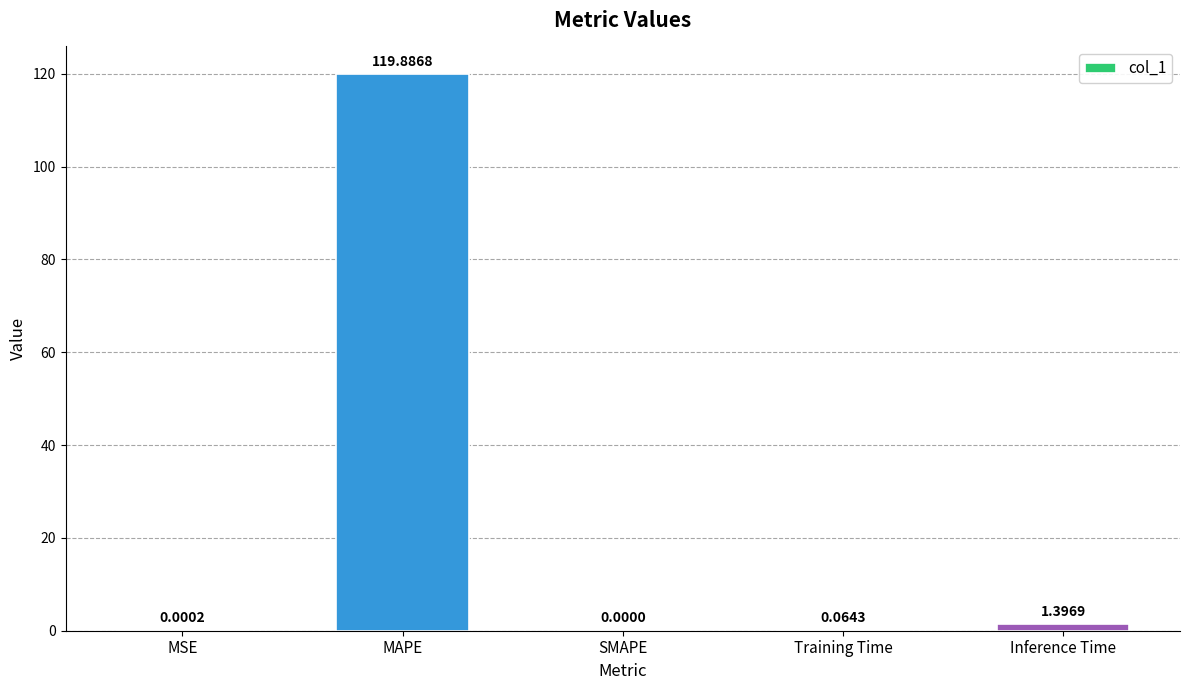

Between MAPE and MSE, which is larger?

MAPE